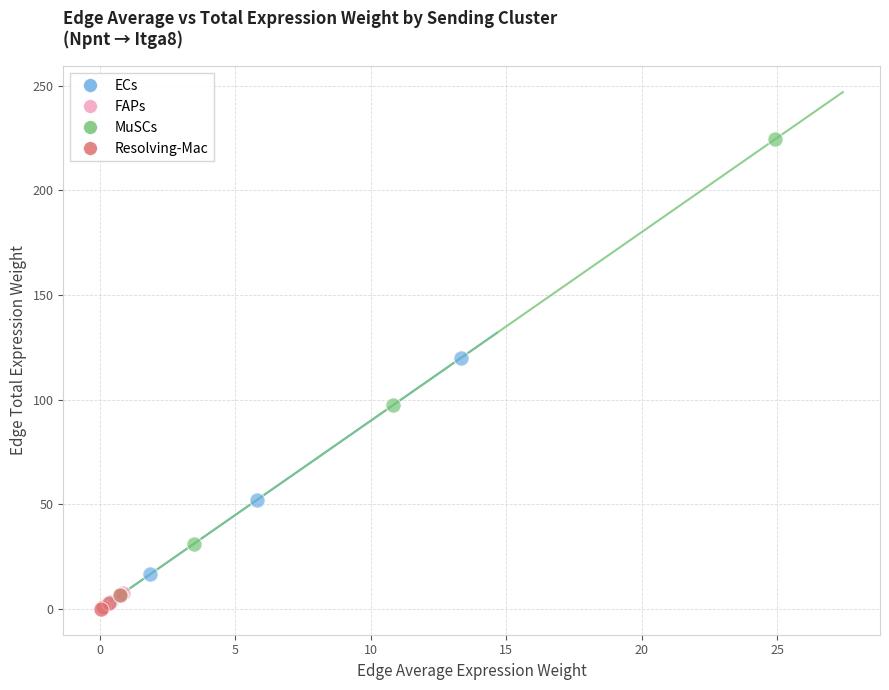

Which series reaches the maximum Y coordinate?

MuSCs